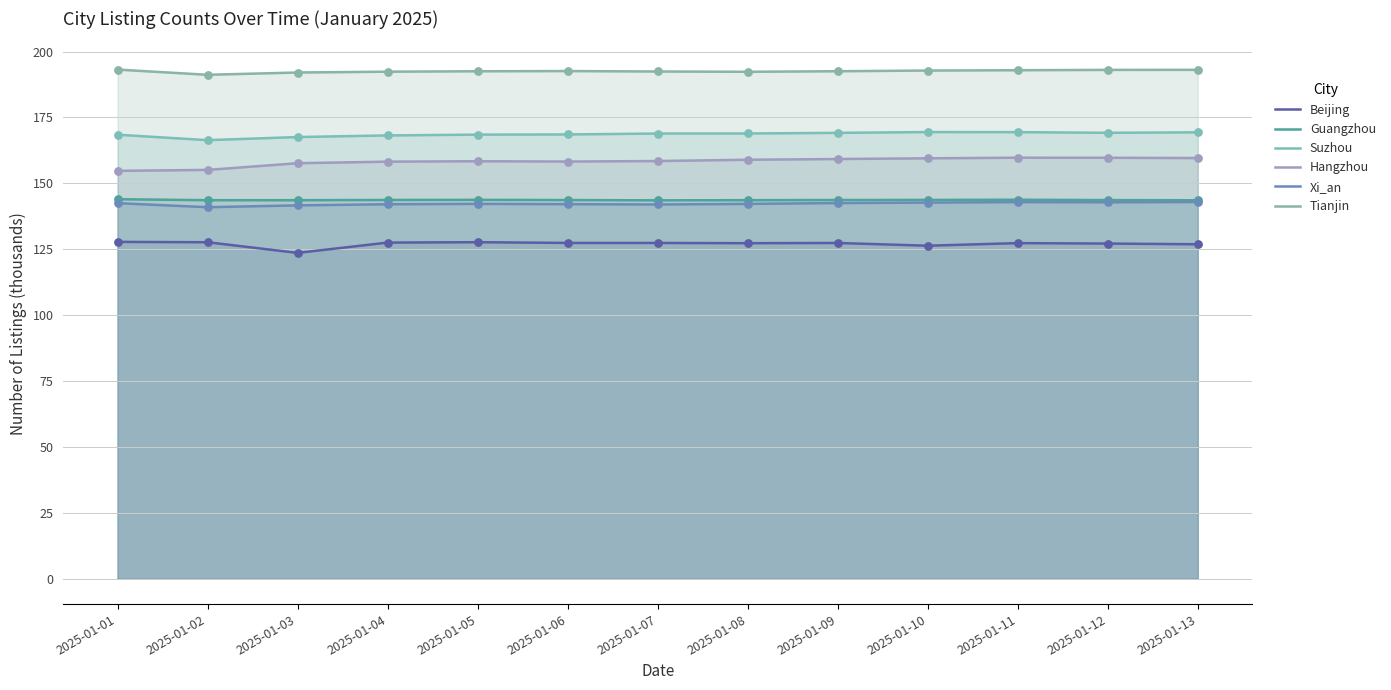

Which series has the largest total across all categories?

Tianjin